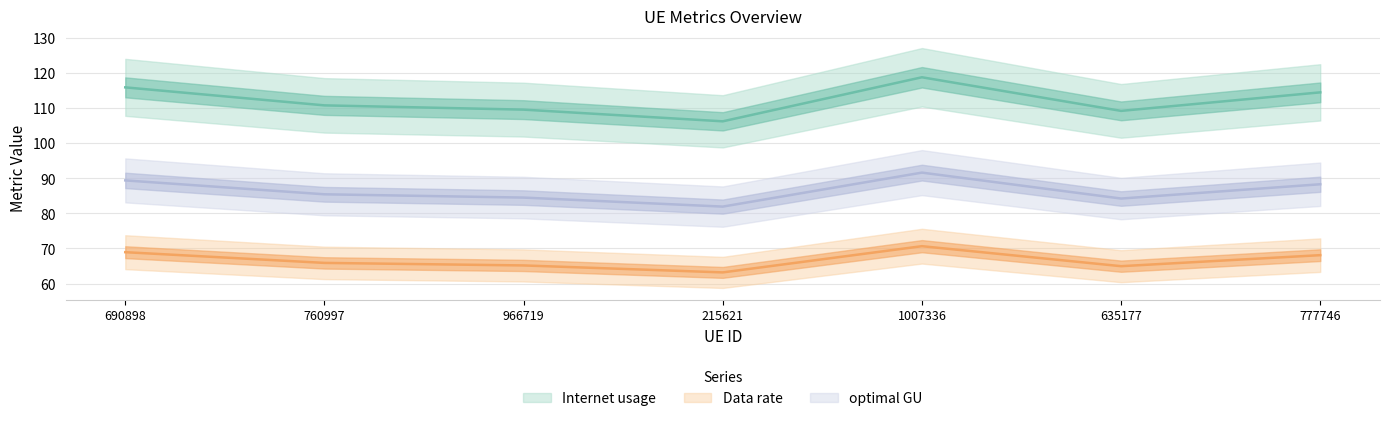

Reading right to left, what are all the values shown in this chart?

Internet usage: 114.4	109.1	118.7	106.2	109.5	110.7	115.8
Data rate: 68.1	65.0	70.7	63.2	65.2	65.9	69.0
optimal GU: 88.3	84.2	91.6	81.9	84.5	85.4	89.4